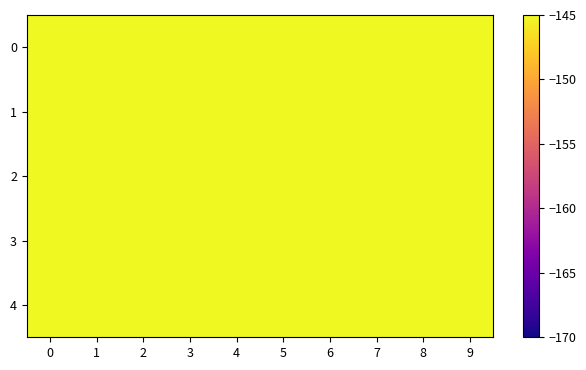

Reading left to right, extract all data points from this chart.

0: 0=-128.0	1=-140.3	2=-128.1	3=-139.3	4=-134.2	5=-129.2	6=-127.3	7=-128.9	8=-133.3	9=-138.0
1: 0=-133.9	1=-120.0	2=-137.0	3=-141.0	4=-128.0	5=-137.7	6=-130.9	7=-130.0	8=-120.0	9=-145.0
2: 0=-127.3	1=-131.2	2=-123.6	3=-131.4	4=-129.1	5=-130.5	6=-132.6	7=-136.7	8=-136.3	9=-126.7
3: 0=-130.0	1=-133.7	2=-129.3	3=-141.0	4=-131.3	5=-132.8	6=-126.0	7=-137.0	8=-132.6	9=-127.9
4: 0=-136.8	1=-124.7	2=-135.7	3=-135.4	4=-133.9	5=-123.4	6=-123.7	7=-136.6	8=-131.3	9=-133.0